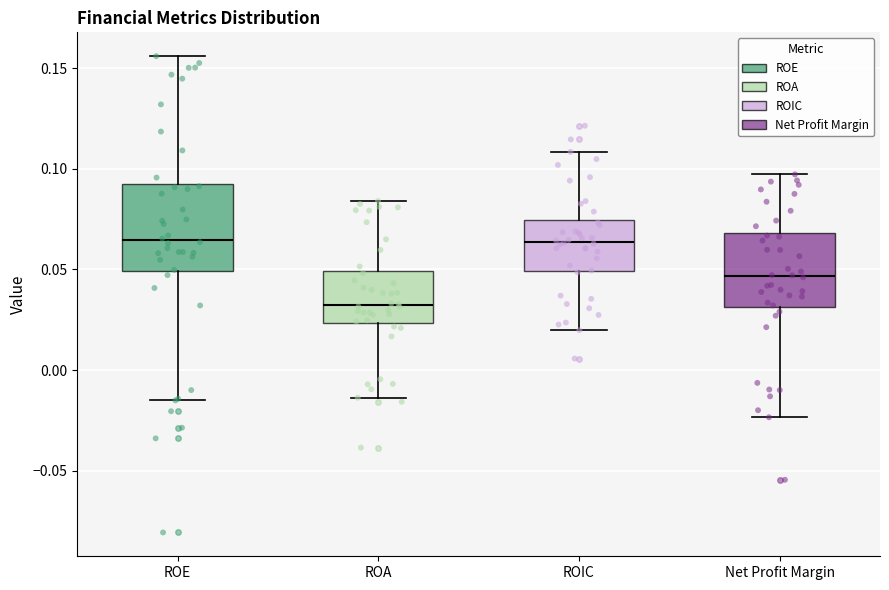

Reading left to right, transcribe this box plot: for each box, give where its median line is, the range the box spans, and where its two whiskers end, as read against the y-axis. The values are not printed on the chart, so give them approximately, as read against the axis.

ROE: median 0.065, box 0.050 to 0.090, whiskers -0.015 to 0.155
ROA: median 0.030, box 0.025 to 0.050, whiskers -0.015 to 0.085
ROIC: median 0.065, box 0.050 to 0.075, whiskers 0.020 to 0.110
Net Profit Margin: median 0.045, box 0.030 to 0.070, whiskers -0.025 to 0.095